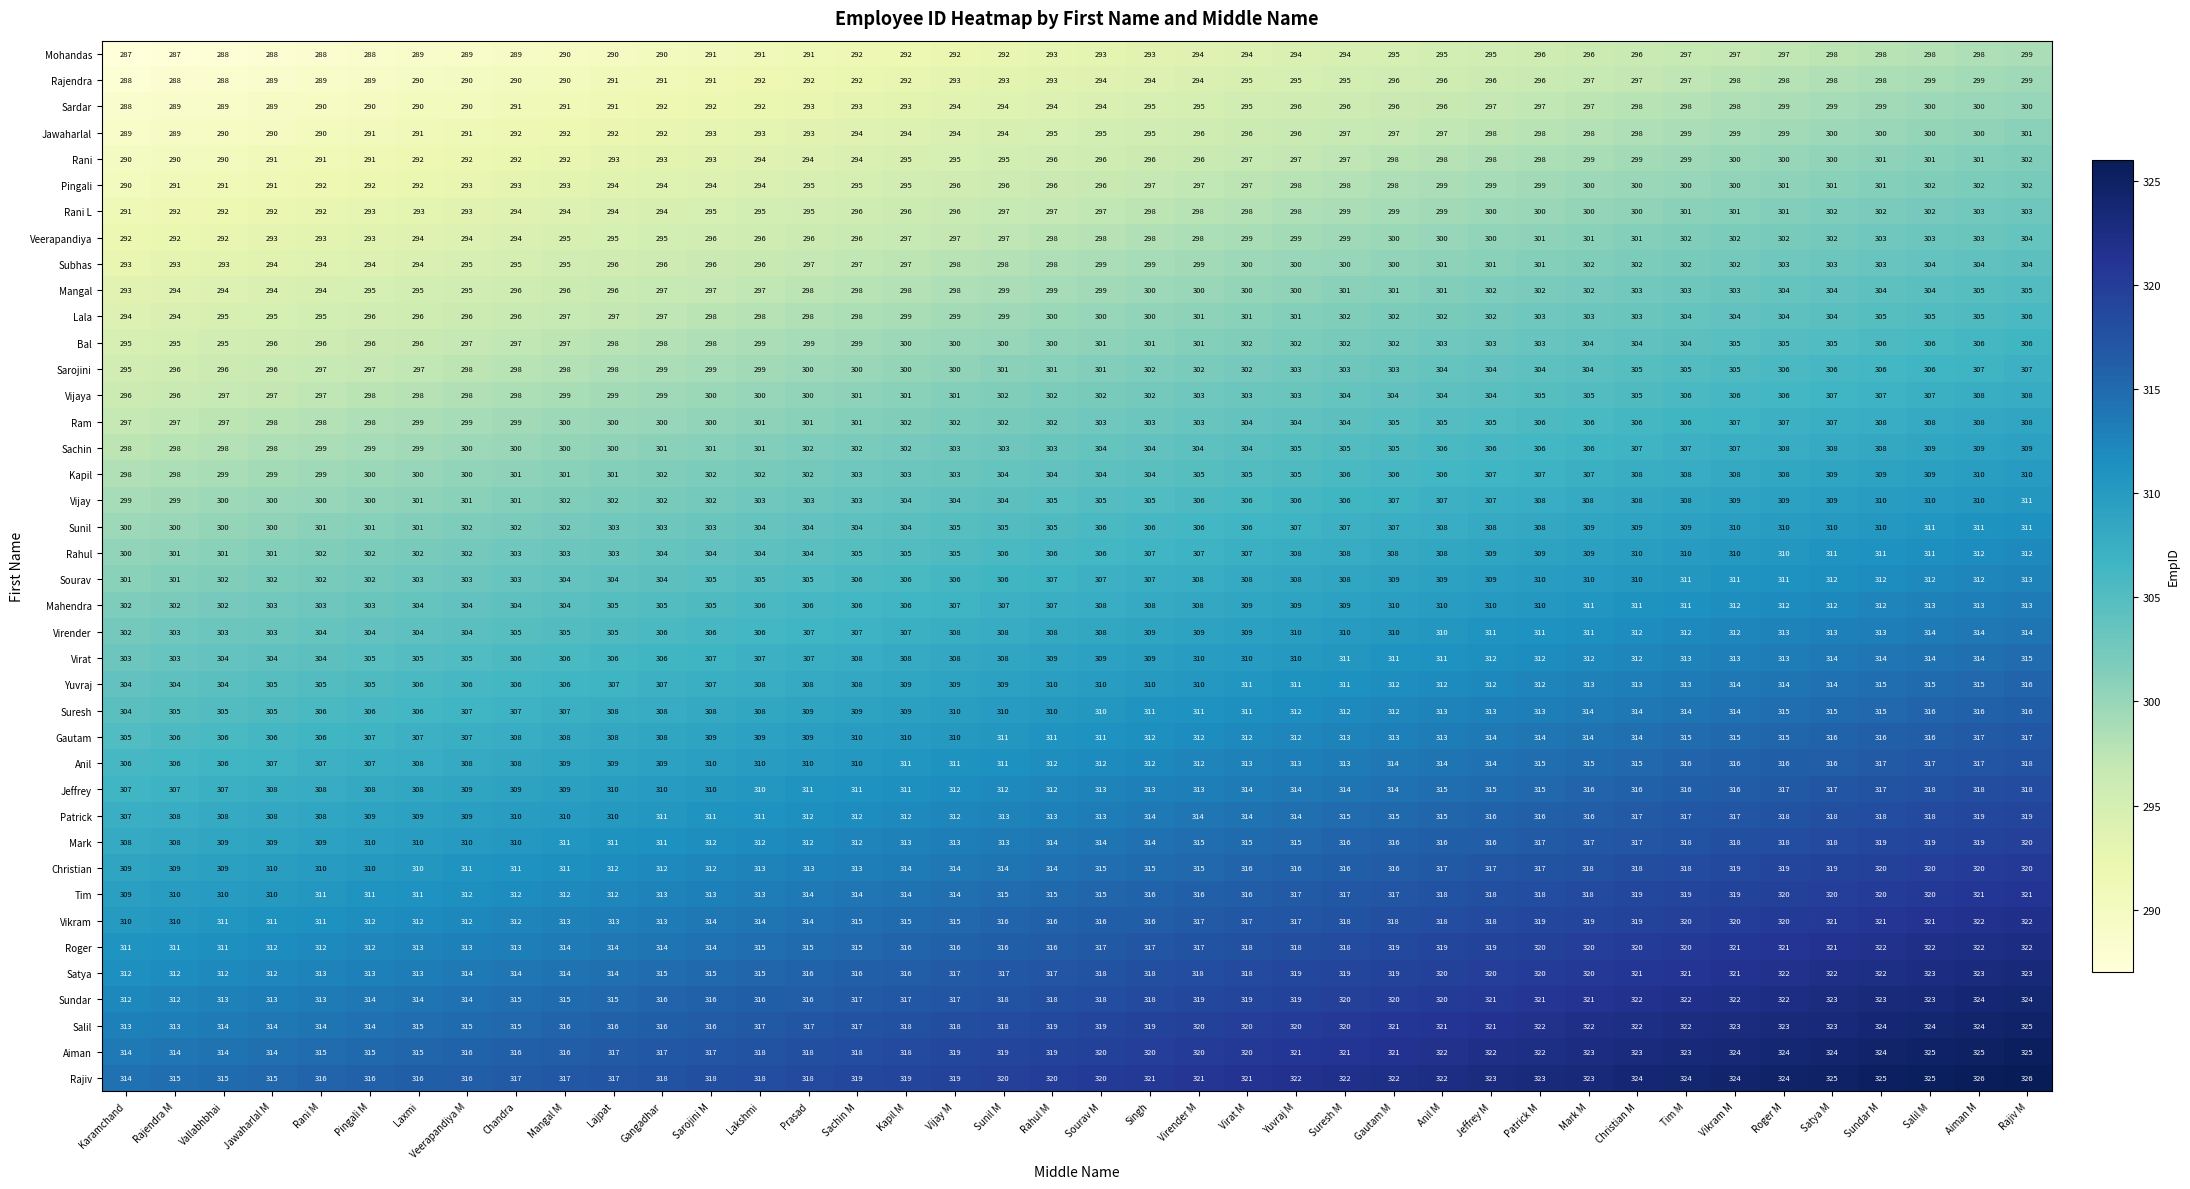

At which category is the sum across all series the highest?

Rajiv M